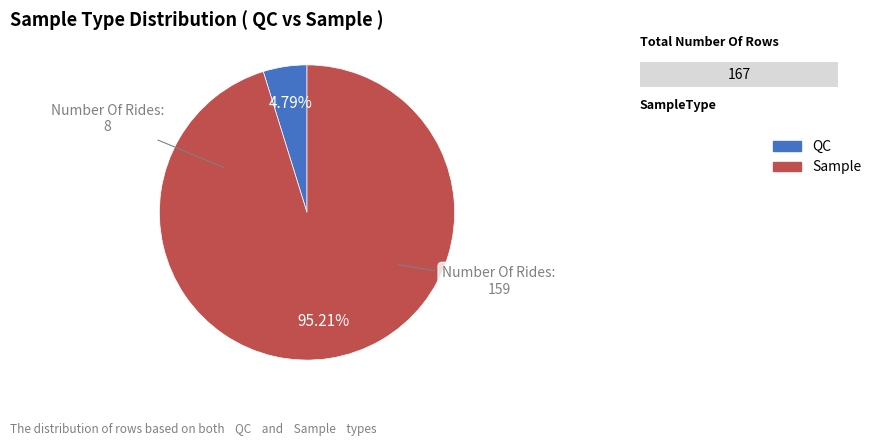

What percentage is the Sample slice, to the nearest percent?

95%